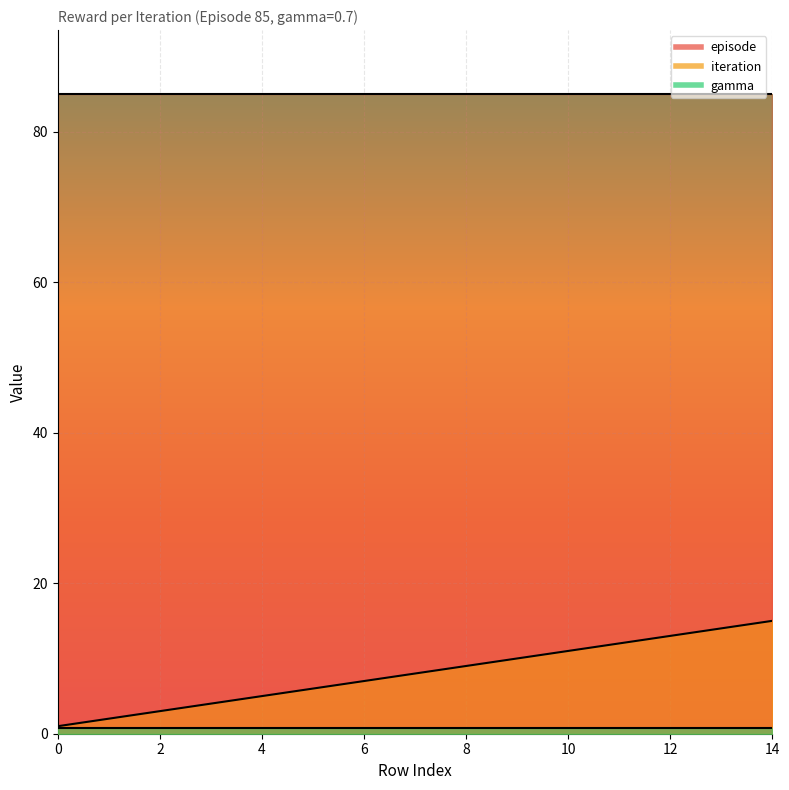

At which label does iteration first exceed 8?

8